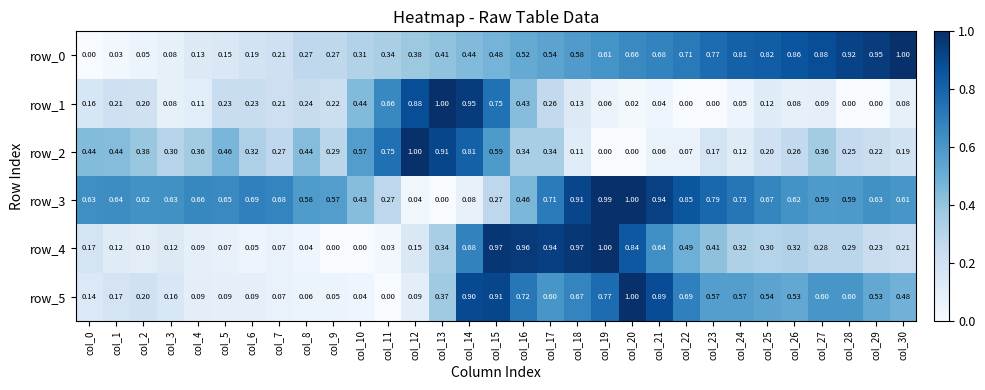

Is the value of row_1 at col_11 greater than the value of row_5 at col_20?

No